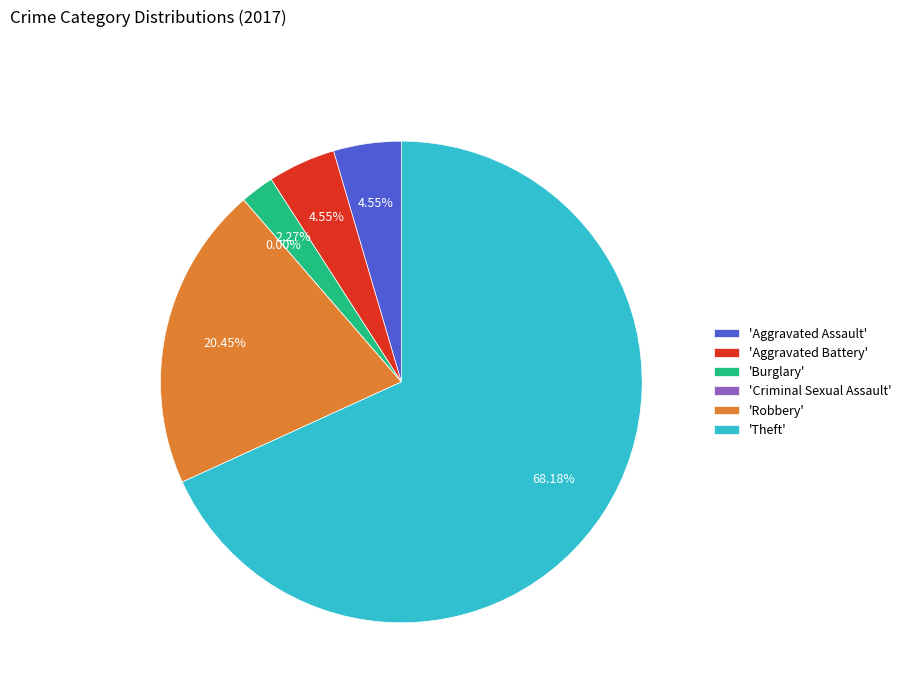

To the nearest percent, what is the combined percentage of Burglary and Aggravated Assault?

7%